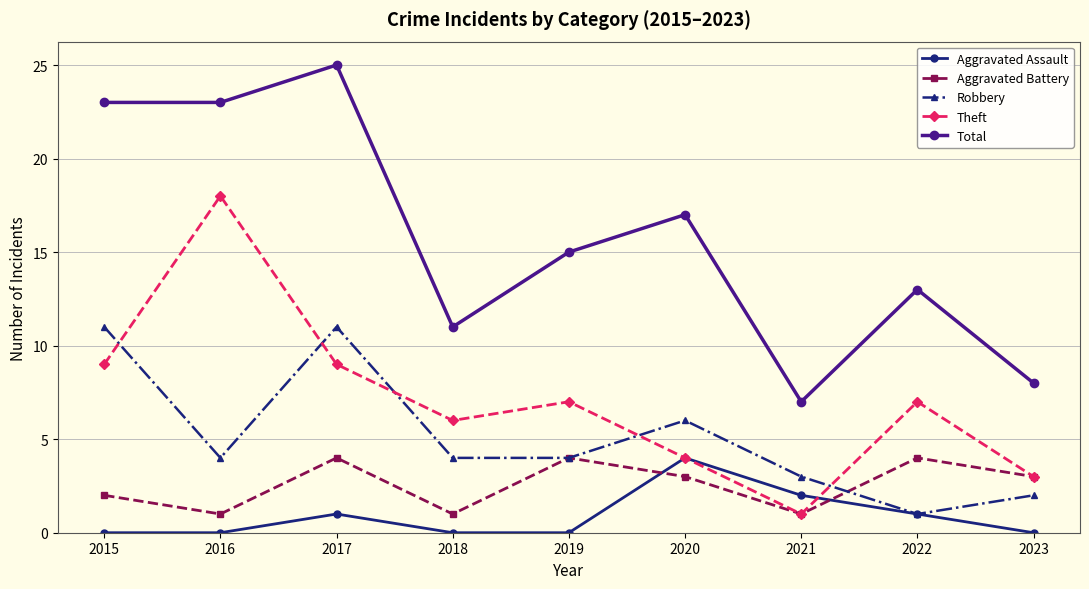

How many data points in Aggravated Battery are less than 3?

4